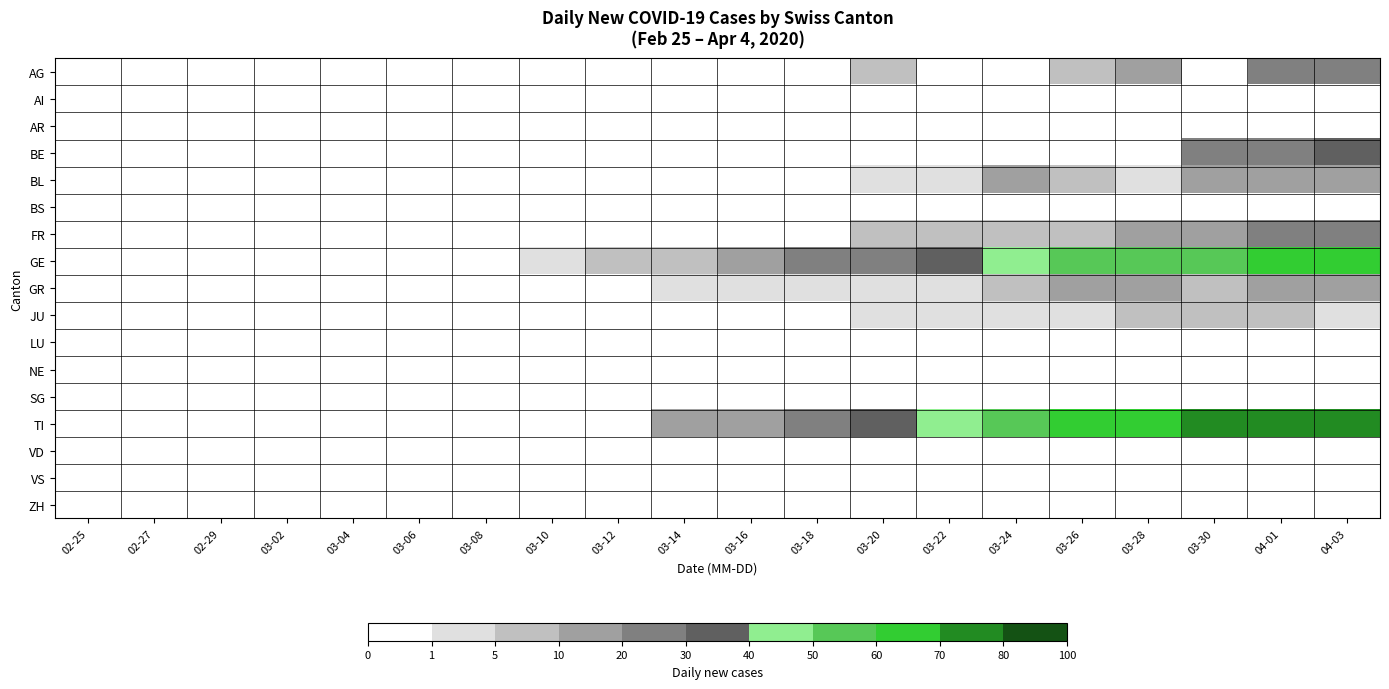

At how many categories does at least one series exceed 58?

5